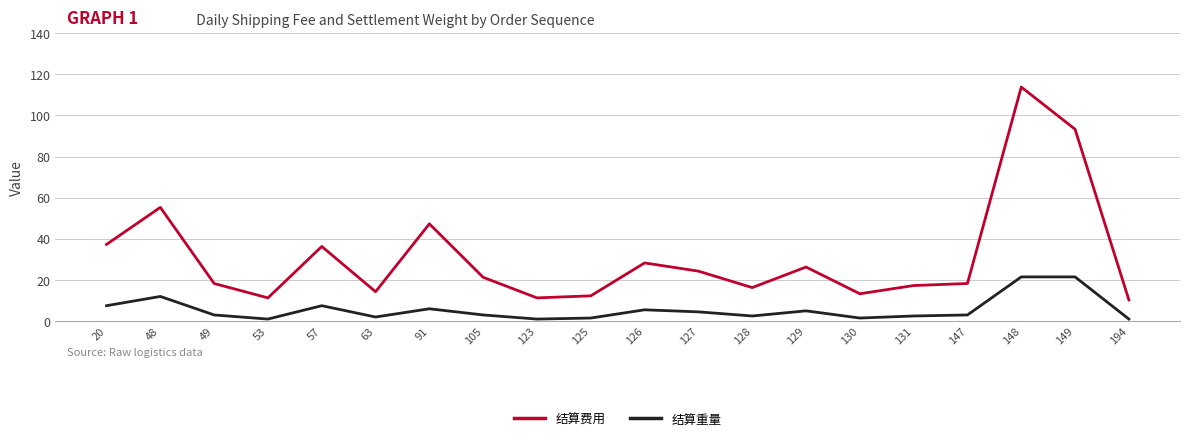

How many distinct data groups are displayed?

2